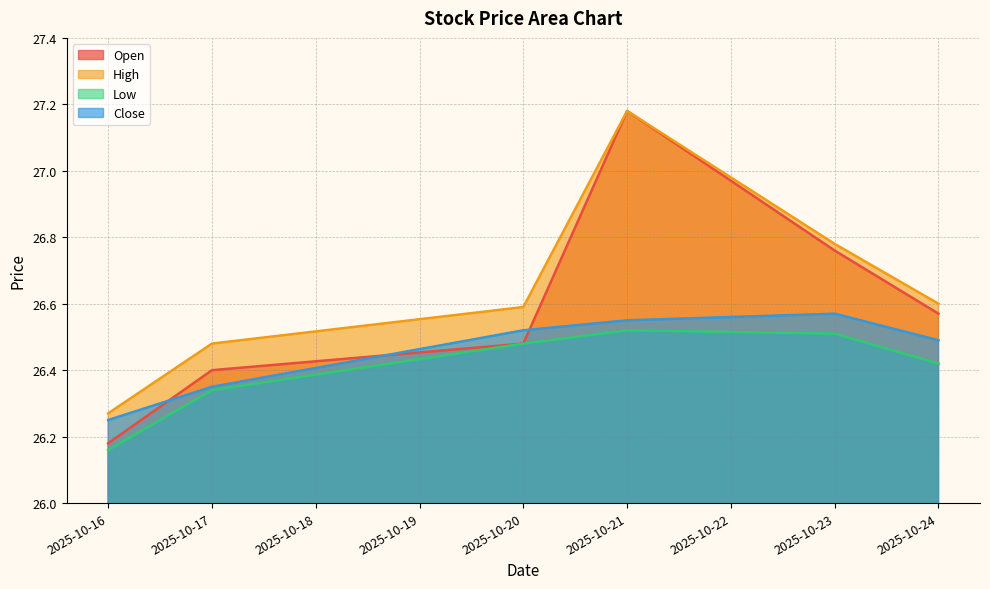

What is the sum of the Low values at 2025-10-21 and 2025-10-16?

52.7